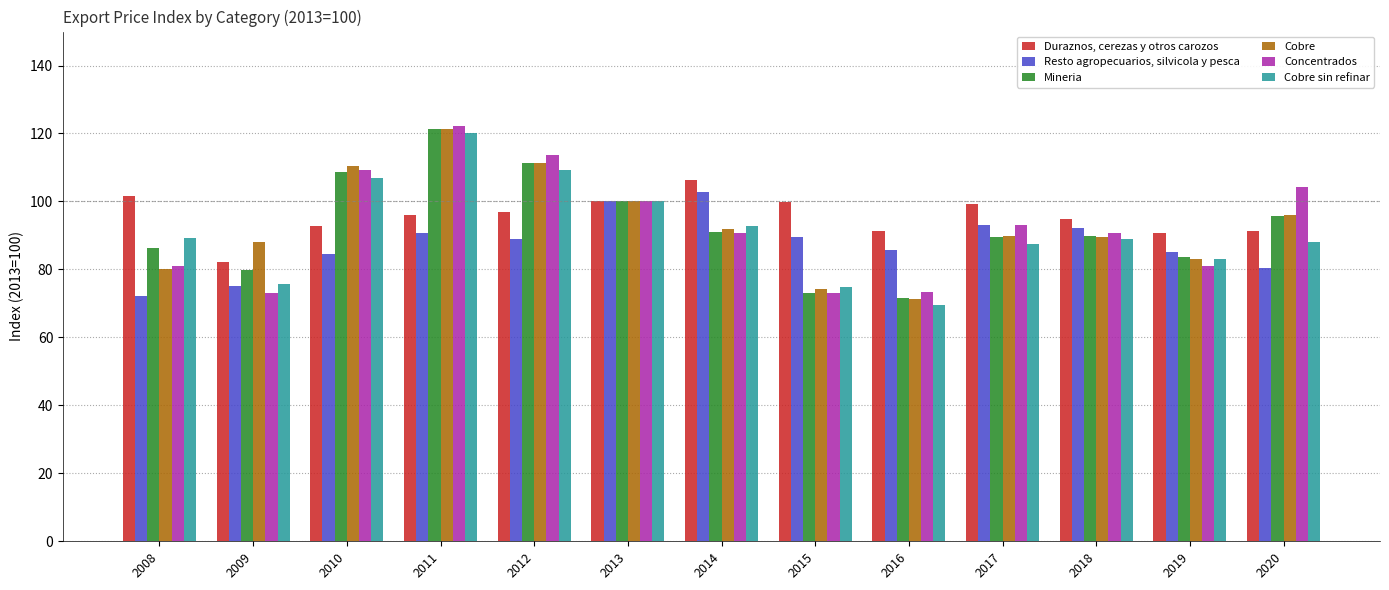

At 2017, list the series in order from largest to smallest.

Duraznos, cerezas y otros carozos, Resto agropecuarios, silvicola y pesca, Concentrados, Cobre, Mineria, Cobre sin refinar